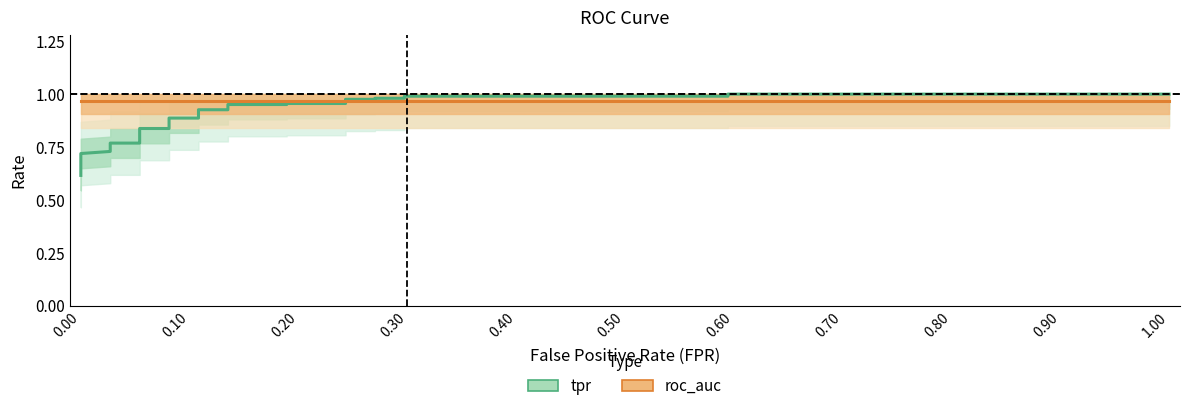

Which series has the largest total across all categories?

roc_auc